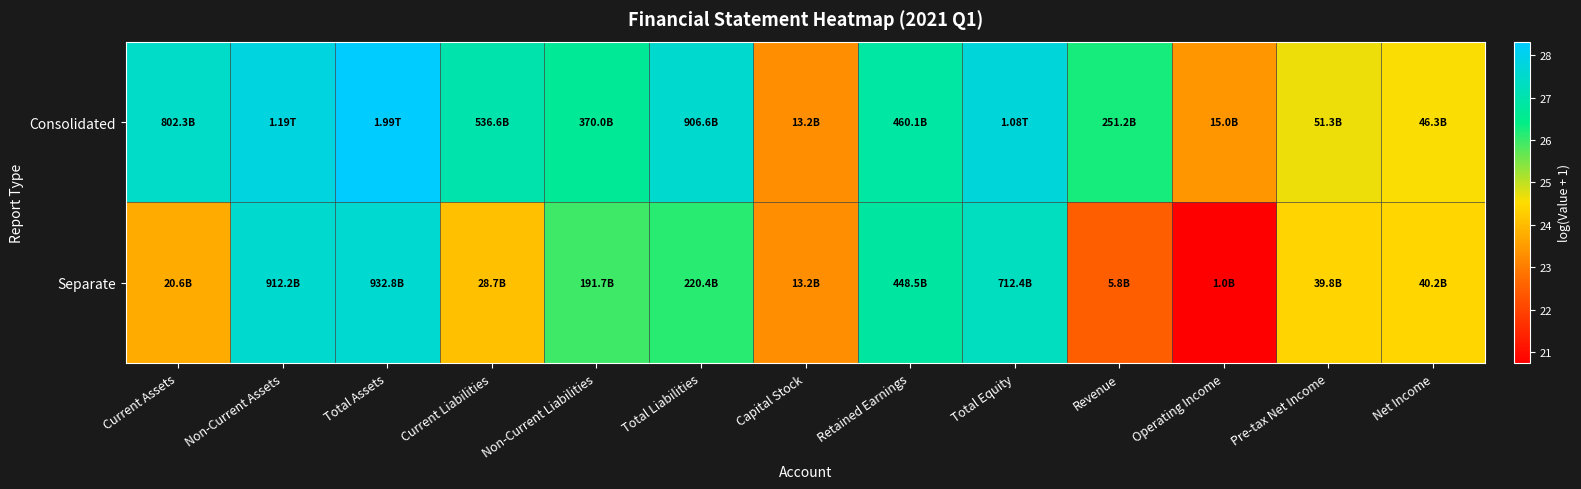

Which series changed the most between Non-Current Assets and Total Liabilities?

Separate